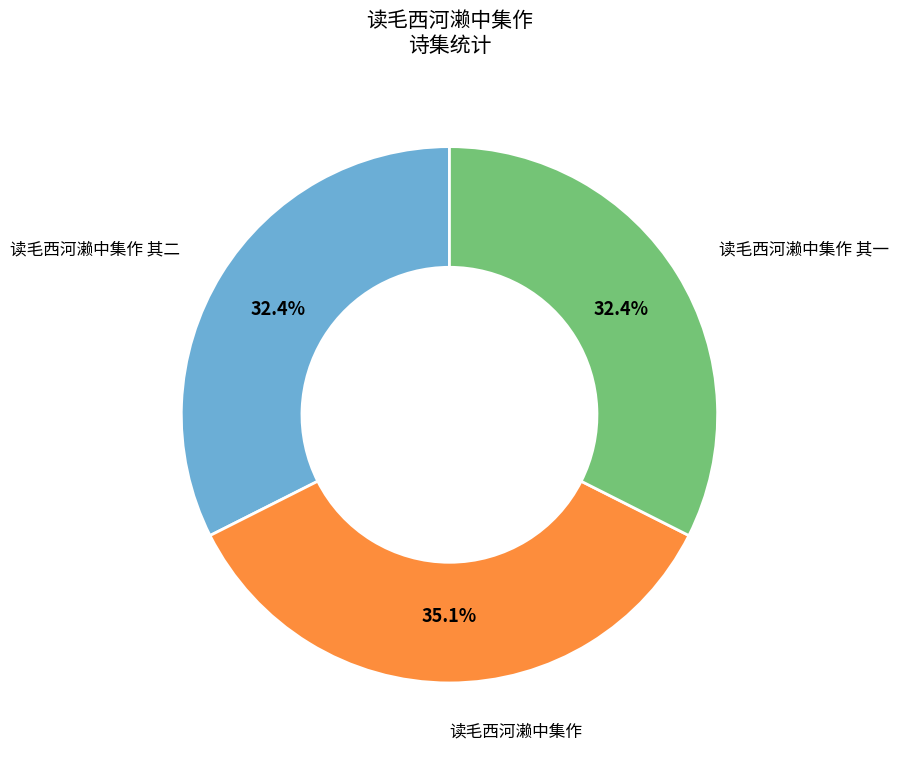

Is there a majority slice in this chart?

No